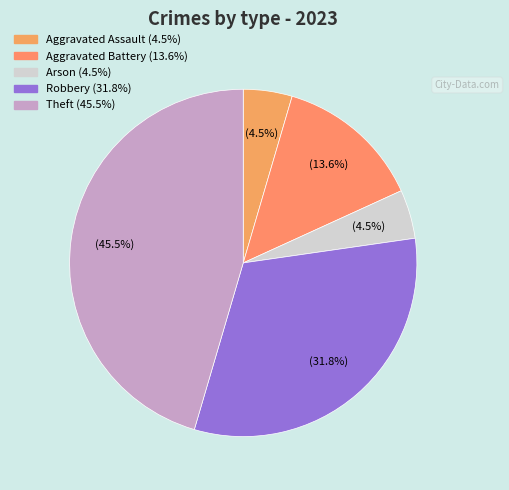

Is there a majority slice in this chart?

No